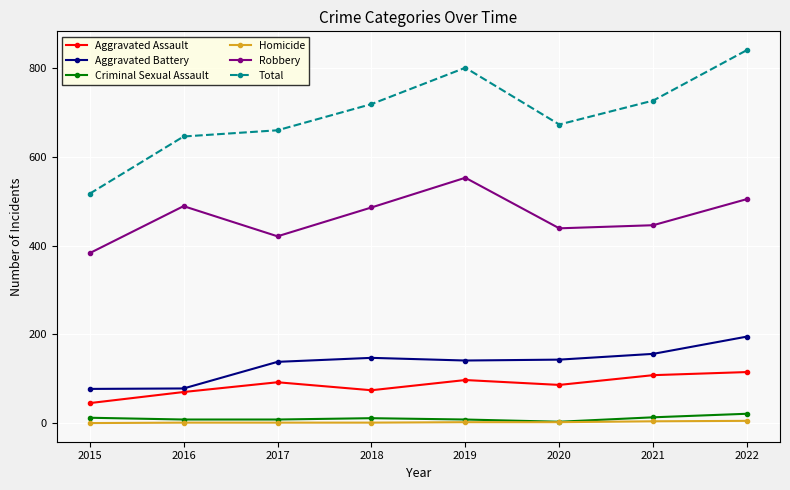

True or false: Total has a value of 517 at 2015.

True